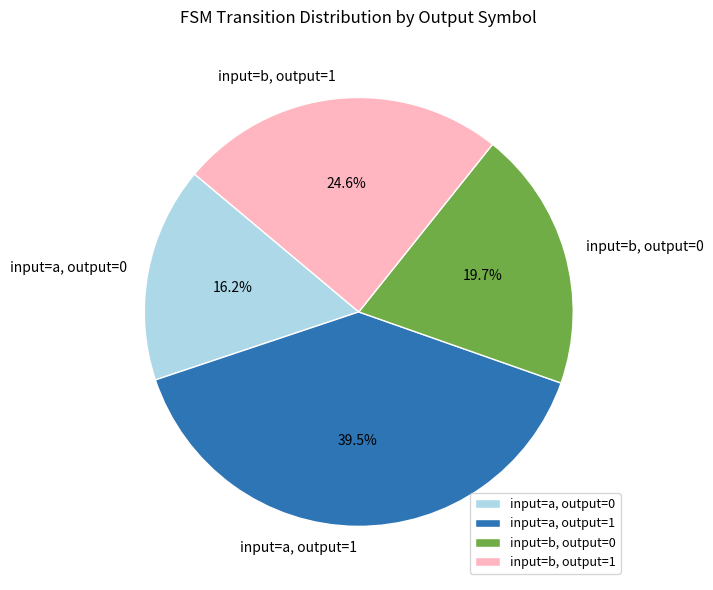

Between input=a, output=1 and input=b, output=0, which is larger?

input=a, output=1